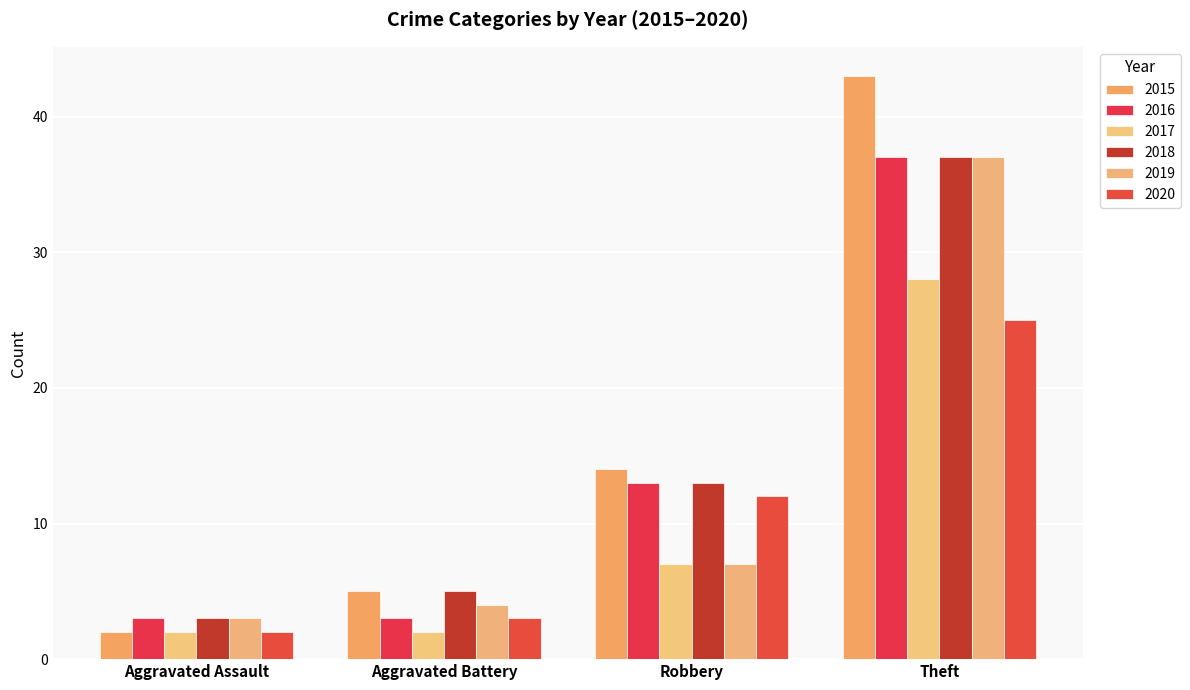

How many groups of bars are there?

4